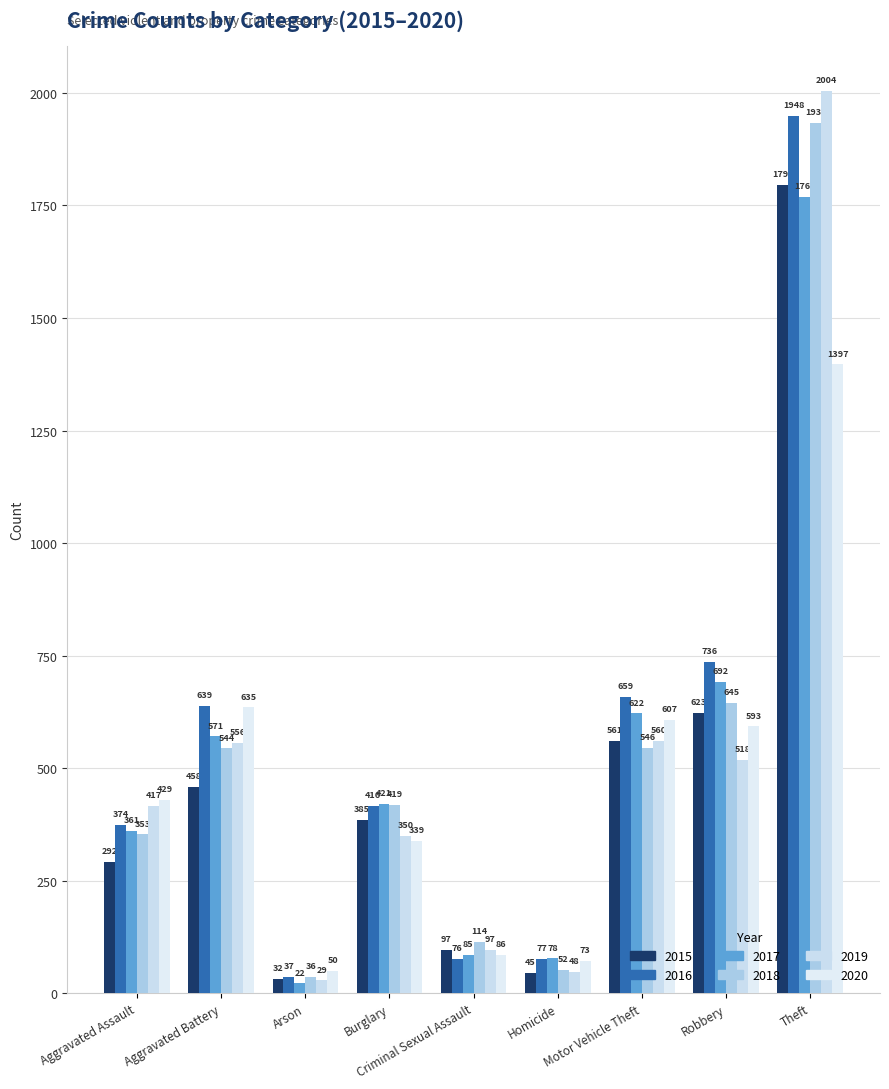

Which series changed the most between Aggravated Assault and Burglary?

2015